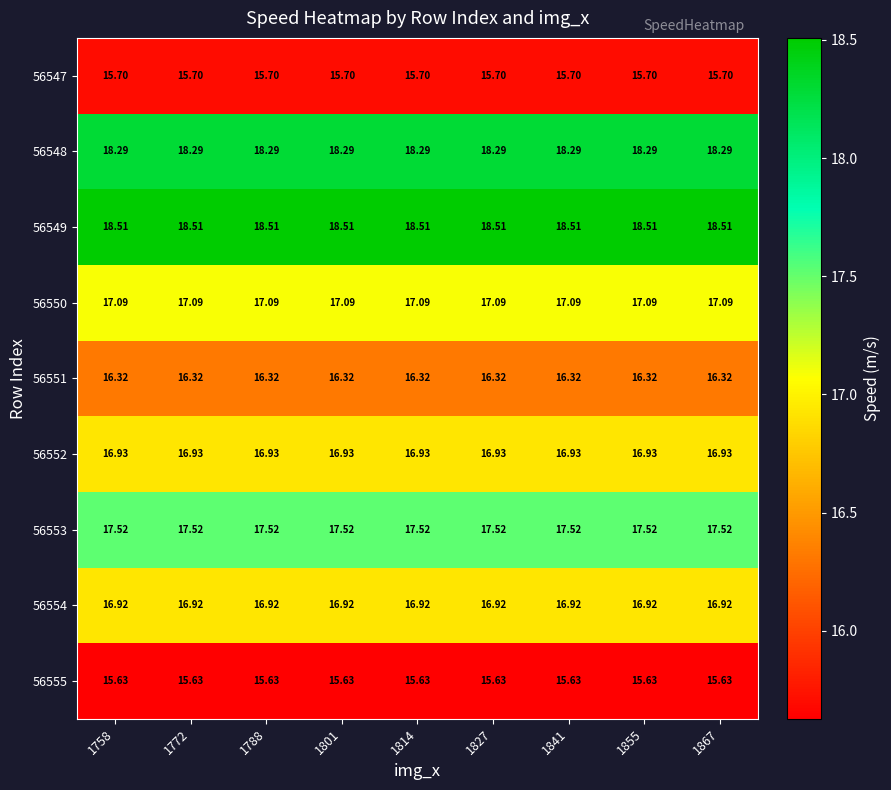

Is the value of 56549 at 1867 greater than the value of 56547 at 1788?

Yes